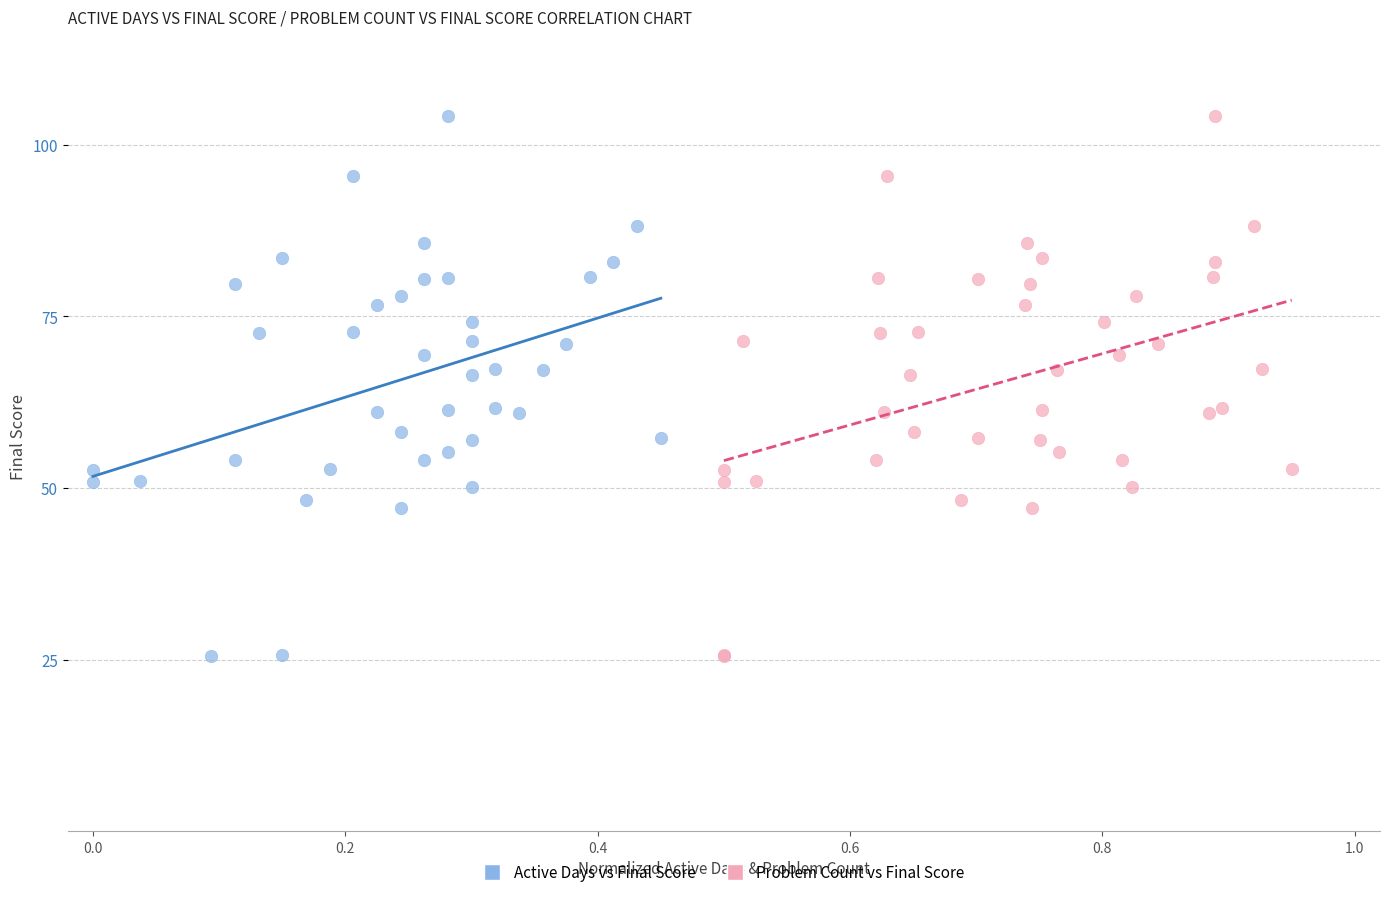

What are all the series names shown in the legend?

Active Days vs Final Score, Problem Count vs Final Score